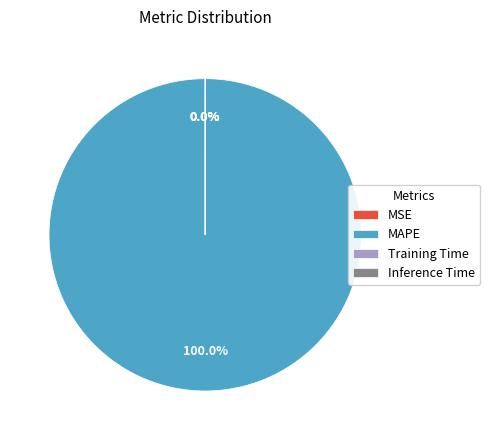

To the nearest percent, what is the difference between the largest and smallest slice percentages?

100%